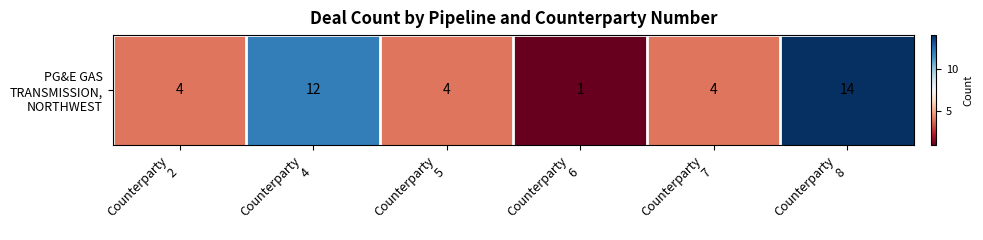

Reading left to right, list all the values displayed in this chart.

Counterparty
2=4	Counterparty
4=12	Counterparty
5=4	Counterparty
6=1	Counterparty
7=4	Counterparty
8=14